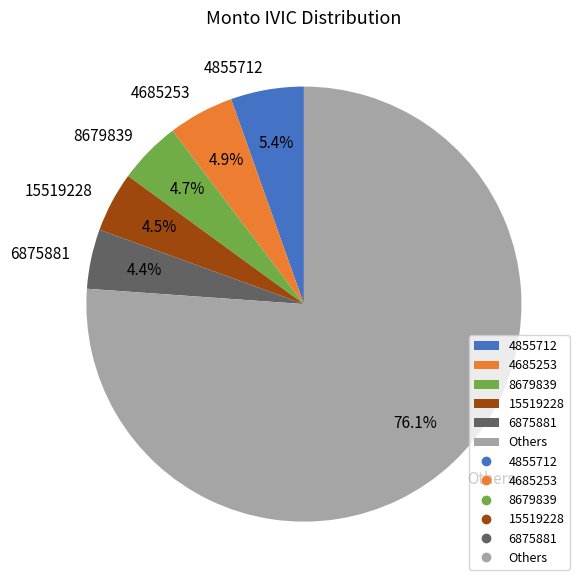

Is there a majority slice in this chart?

Yes